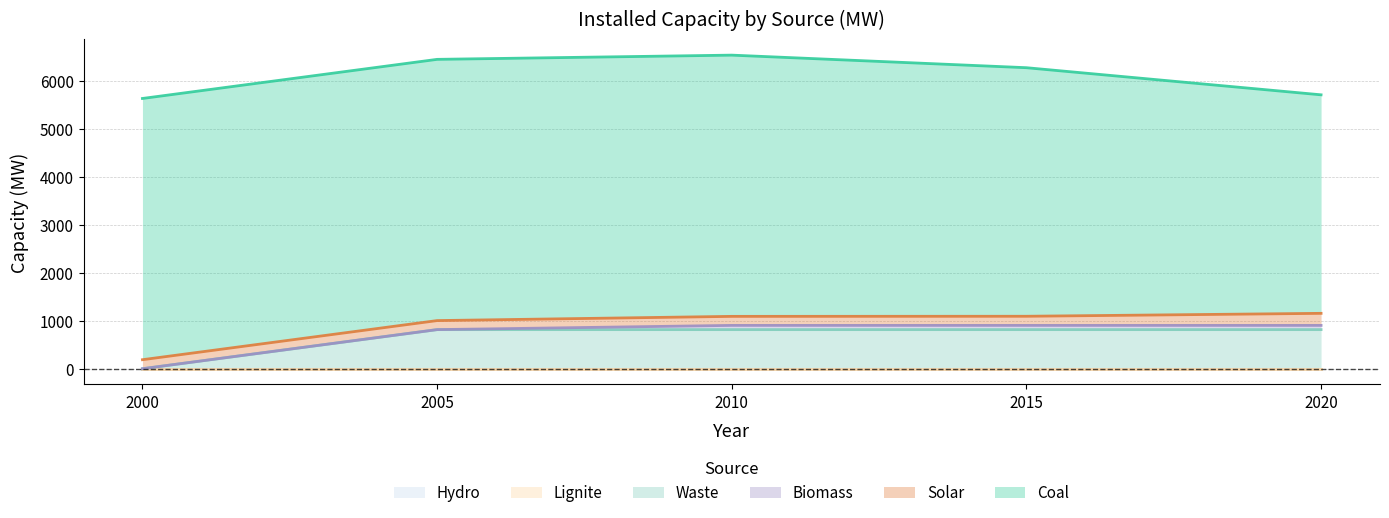

How many values in the Coal series are below 5443?

2